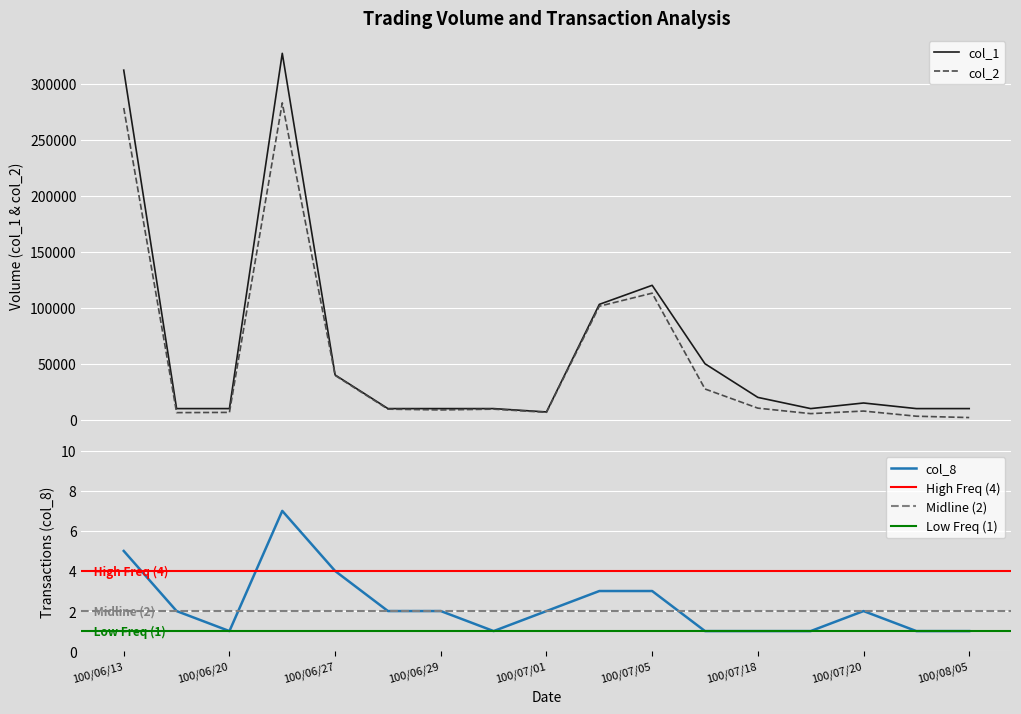

The col_8 series shows 1 at 100/06/20. True or false?

True